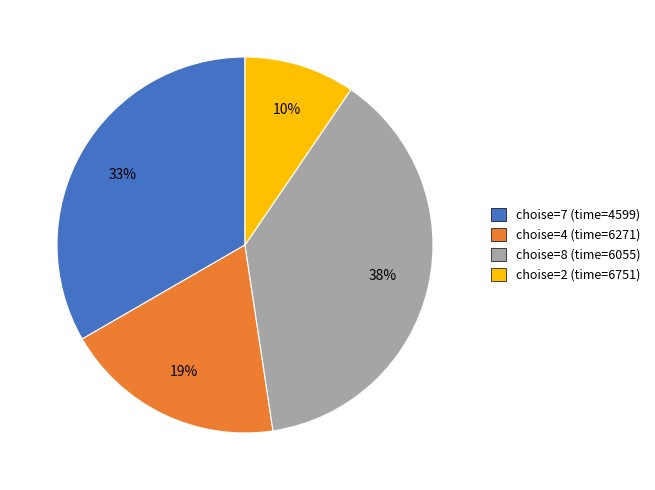

Approximately how many times larger is the value at choise=2 (time=6751) compared to choise=7 (time=4599)?

0.3